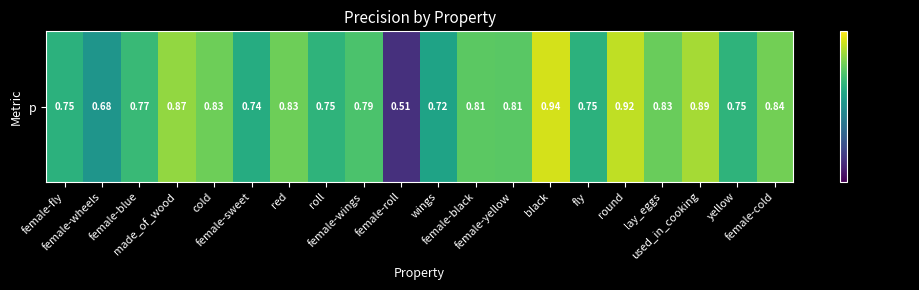

At which category does the chart reach its peak across all series?

black